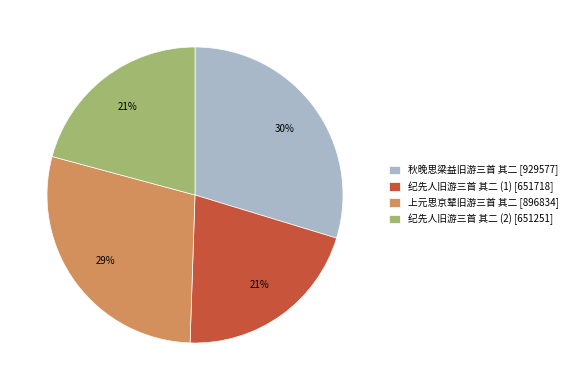

What is the ratio of the value at 秋晚思梁益旧游三首 其二 [929577] to the value at 纪先人旧游三首 其二 (1) [651718]?

1.4